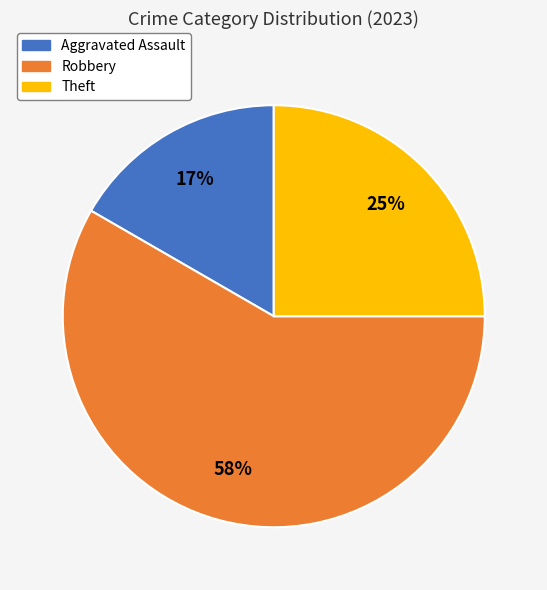

How many segments does this pie chart have?

3